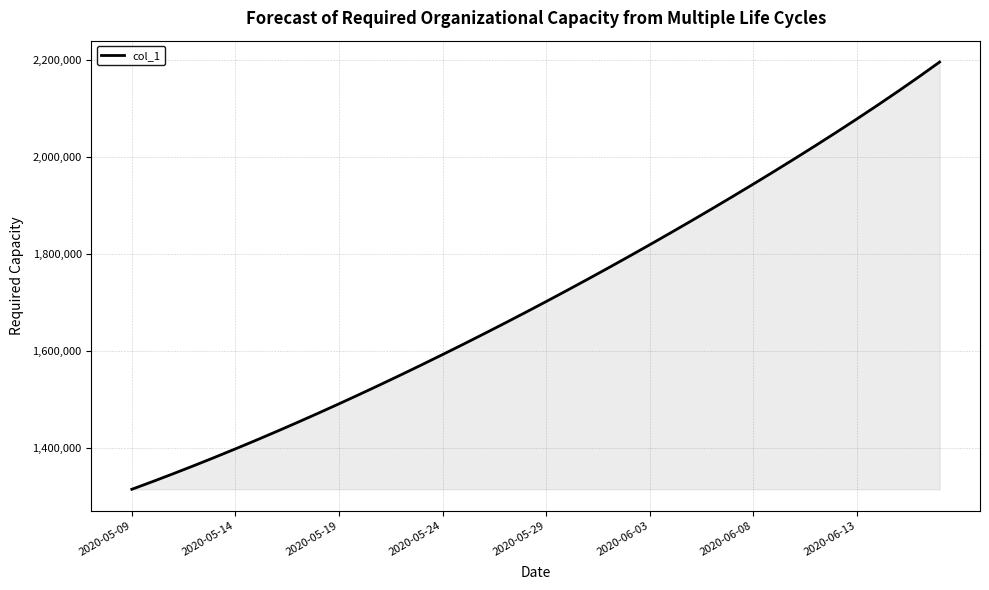

What is the maximum value shown in the chart?

2195401.2